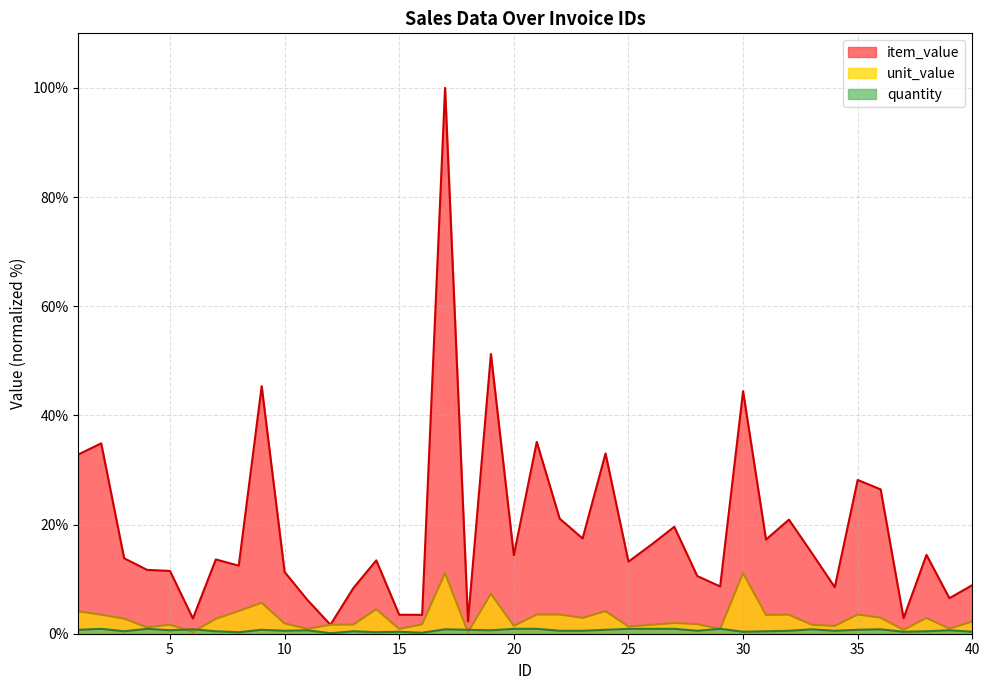

How many lines are shown in the chart?

3